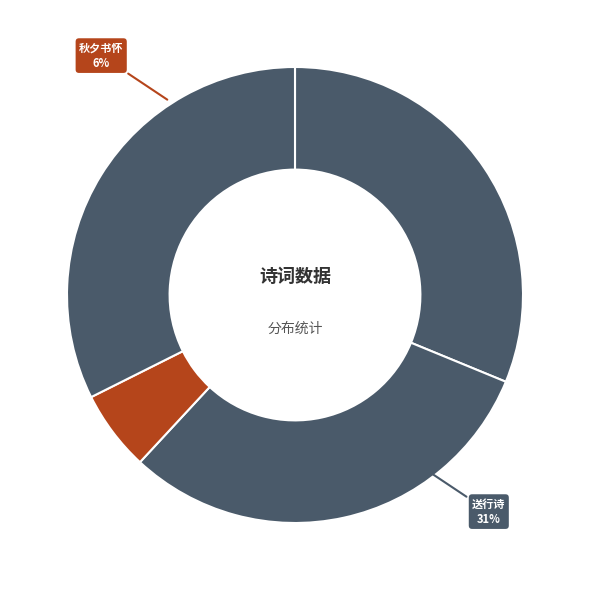

To the nearest percent, what is the combined percentage of 与富枢密·和气从容一笑春 and 送行诗·士气从来弱不支?

64%